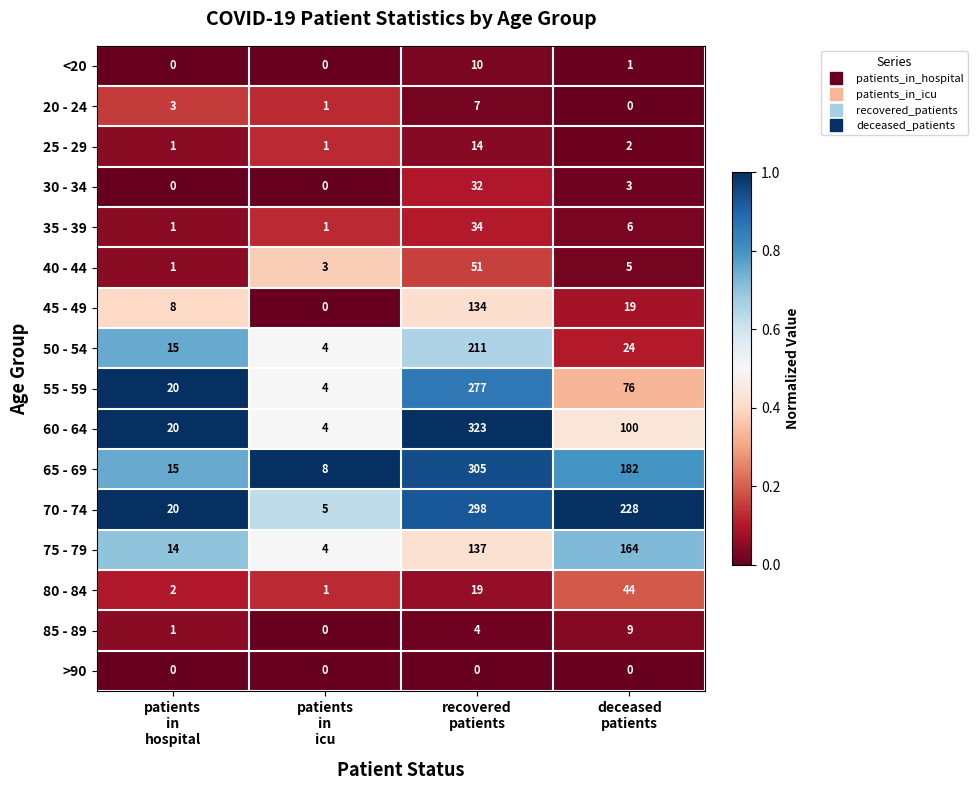

At which category does the chart reach its peak across all series?

recovered
patients